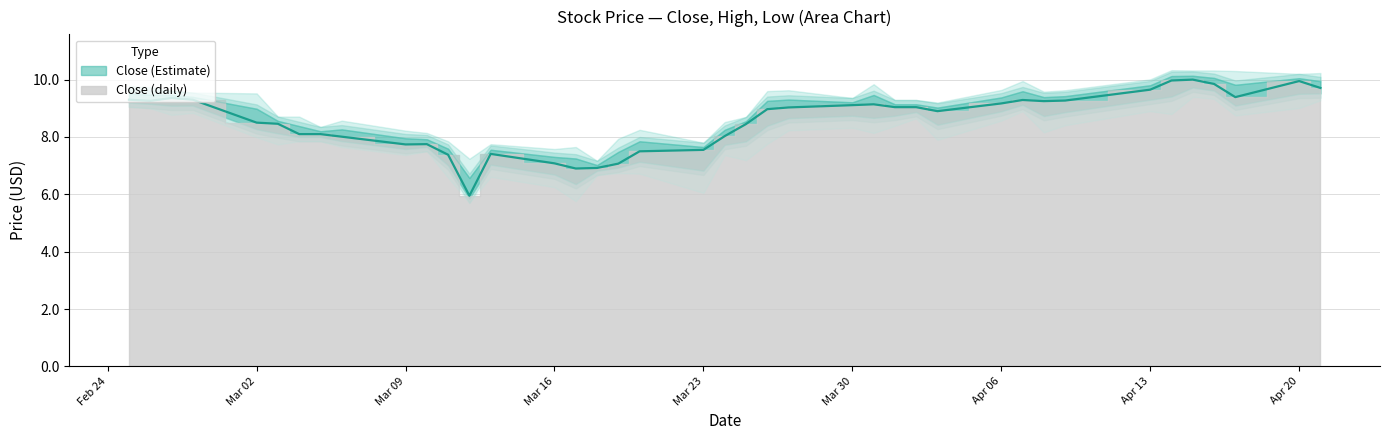

What is the label of the 6th point from the right?

2020-04-14